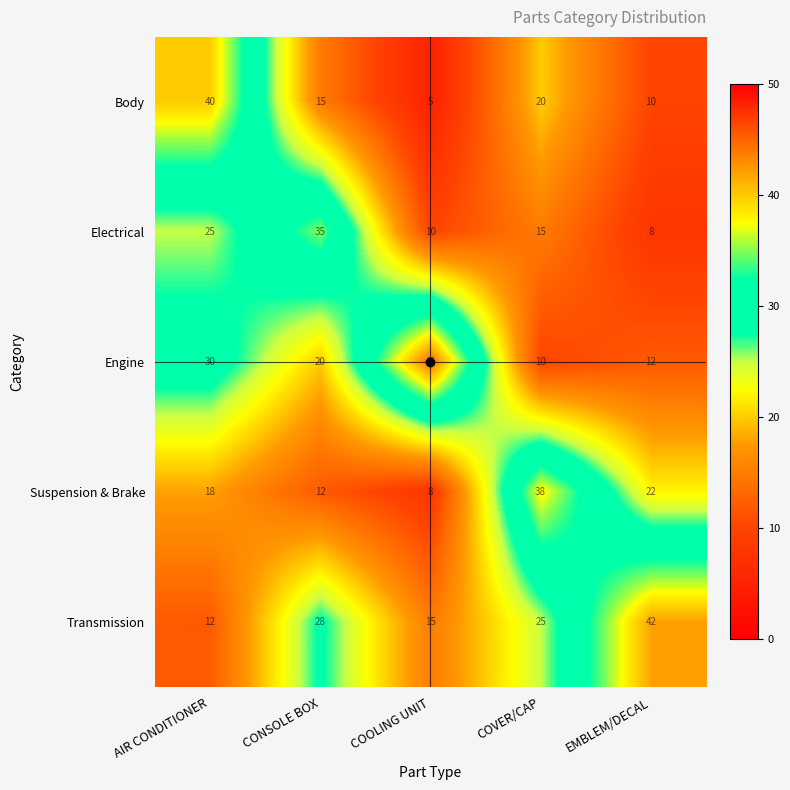

What is the spread (max minus min) of values at EMBLEM/DECAL?

34